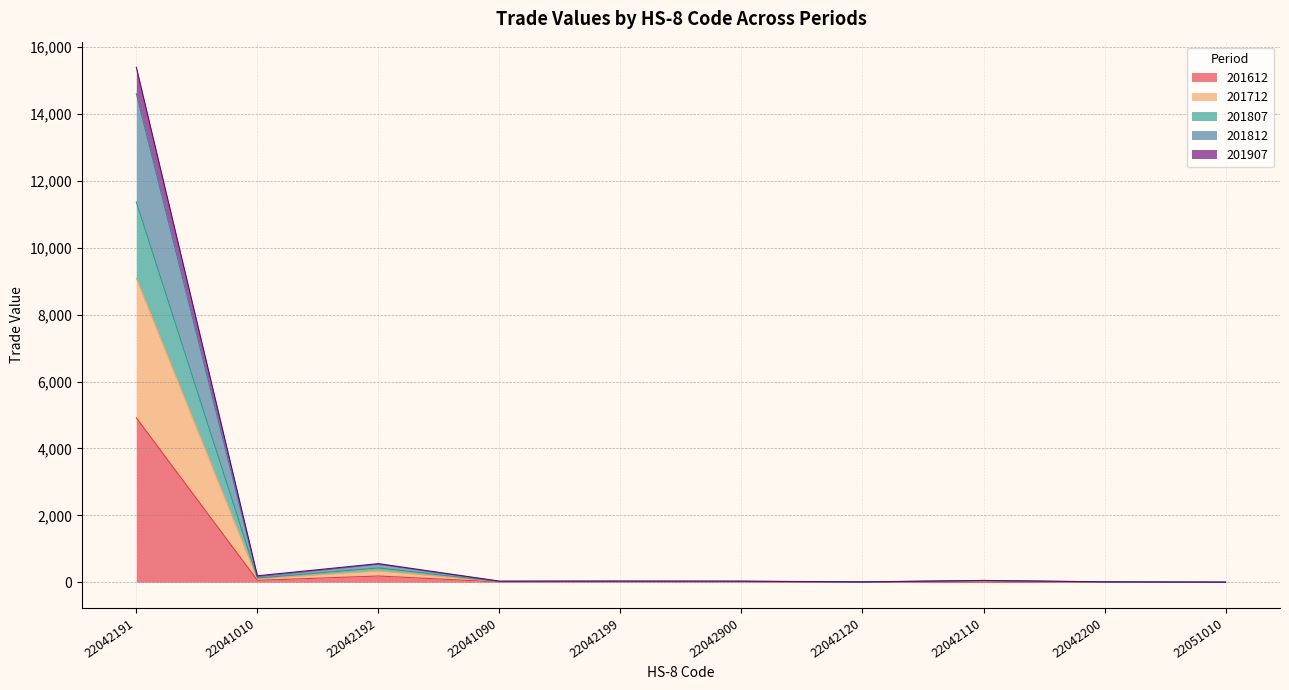

Rank the series at 22042200 from lowest to highest value.

201612, 201907, 201712, 201807, 201812